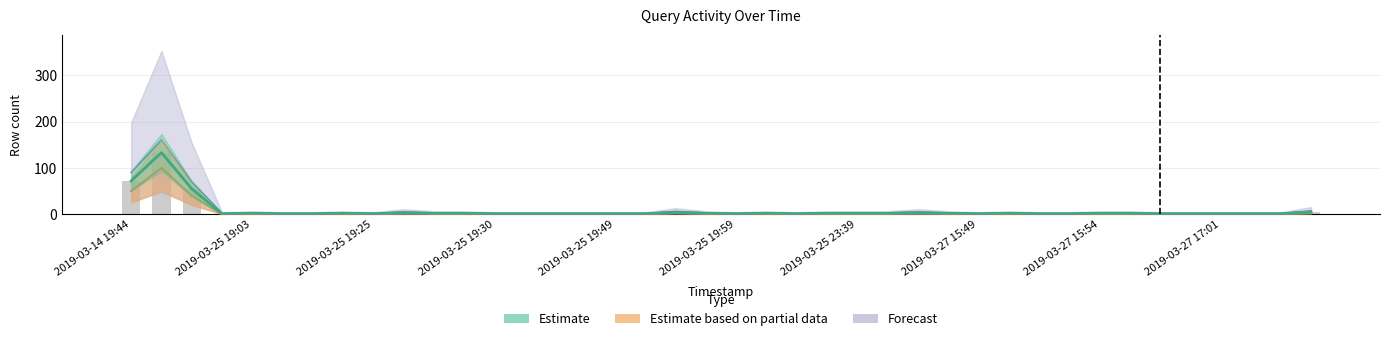

True or false: Estimate based on partial data has a value of 1 at 2019-03-25 19:29.

True